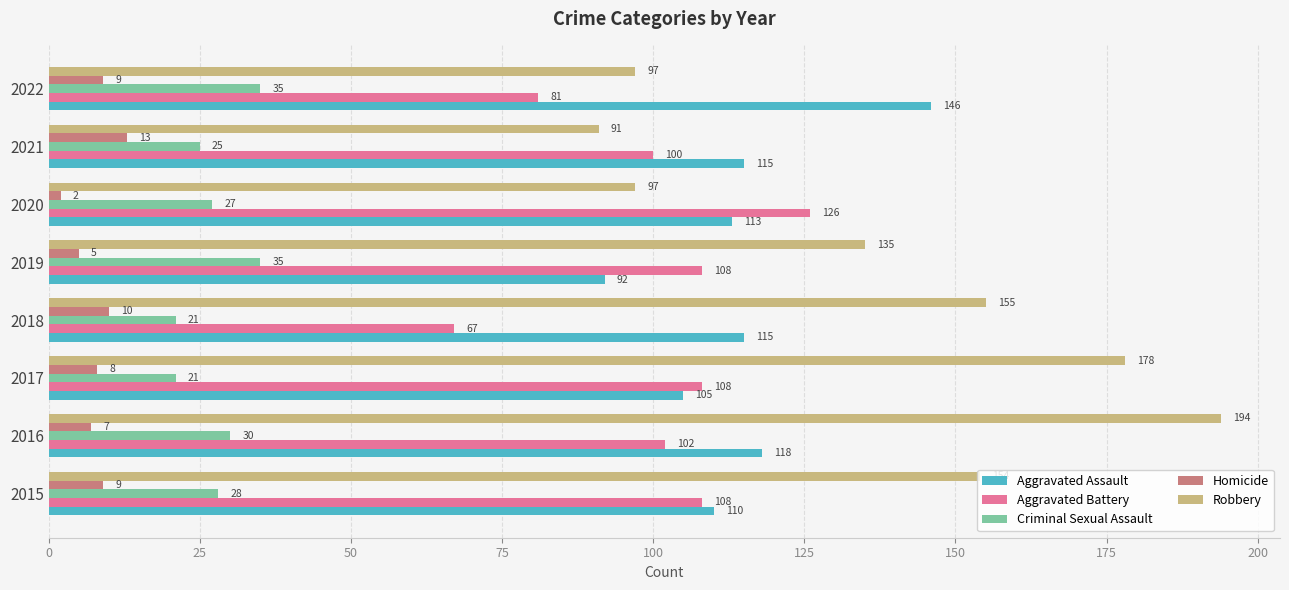

Read the Robbery value at 2021, to the nearest 50.

100